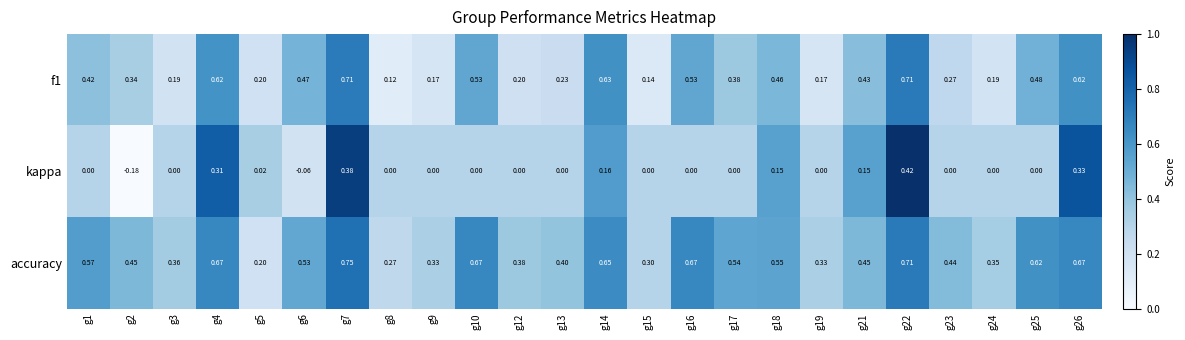

Which series has the largest total across all categories?

accuracy